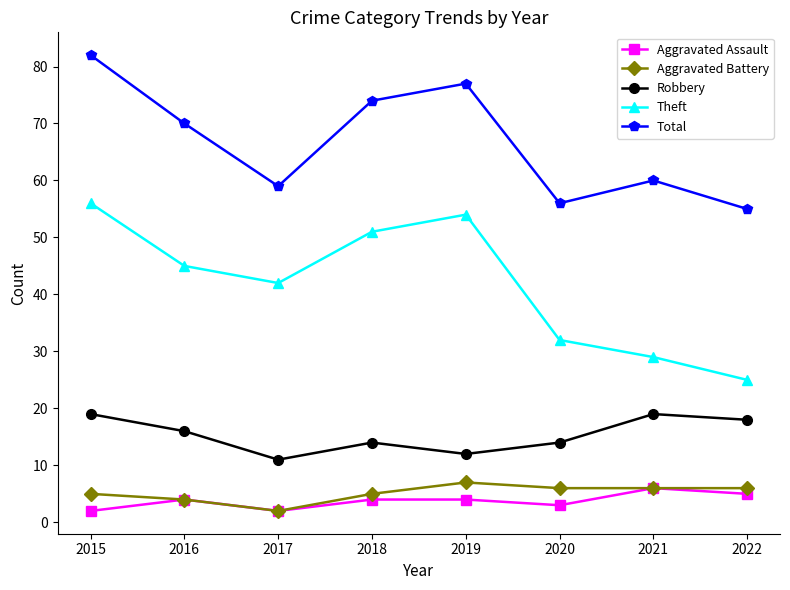

Does the chart display data point markers on the line(s)?

Yes